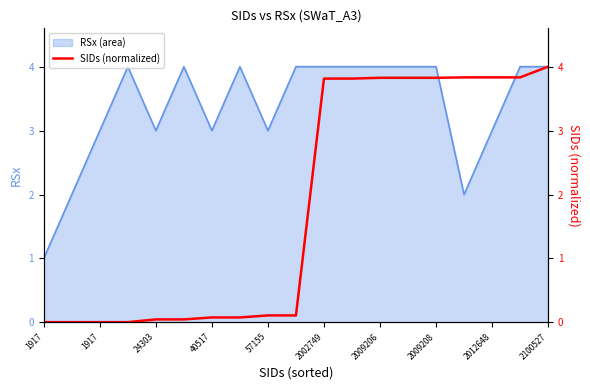

Reading left to right, transcribe all the data shown in this chart.

0.0	0.0	0.0	0.0	0.0	0.0	0.1	0.1	0.1	0.1	3.8	3.8	3.8	3.8	3.8	3.8	3.8	3.8	4.0